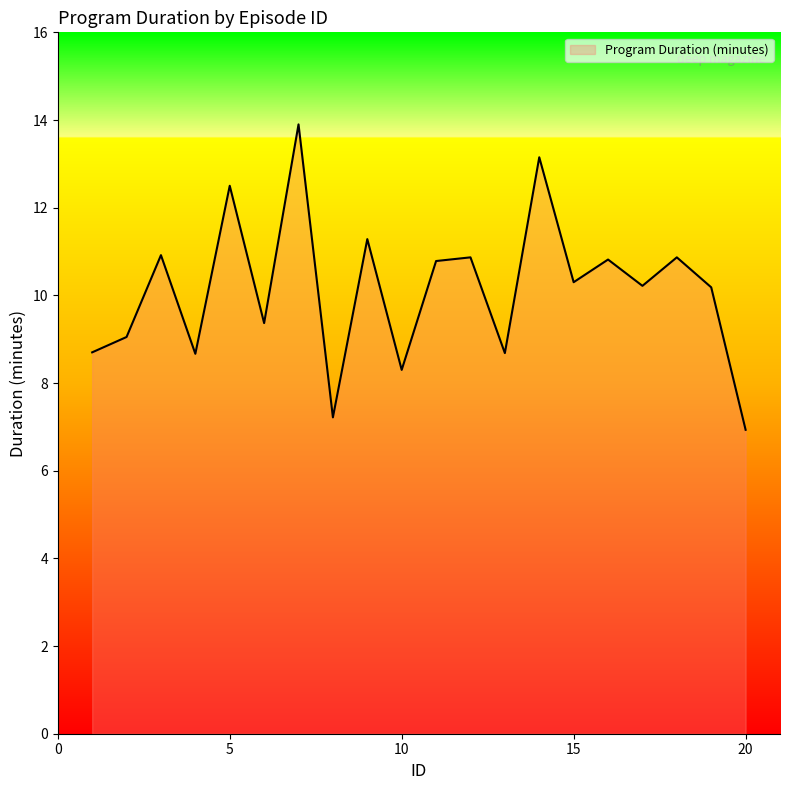

What is the minimum value shown in the chart?

6.9